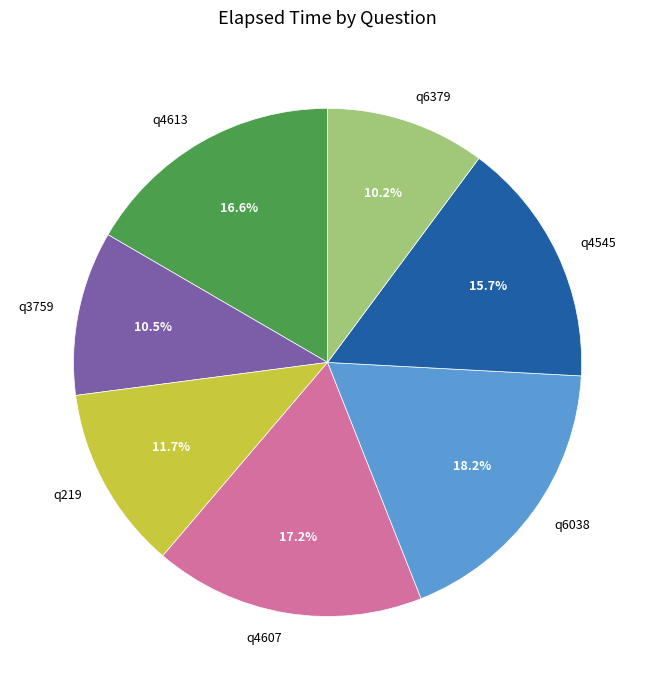

Is there a majority slice in this chart?

No